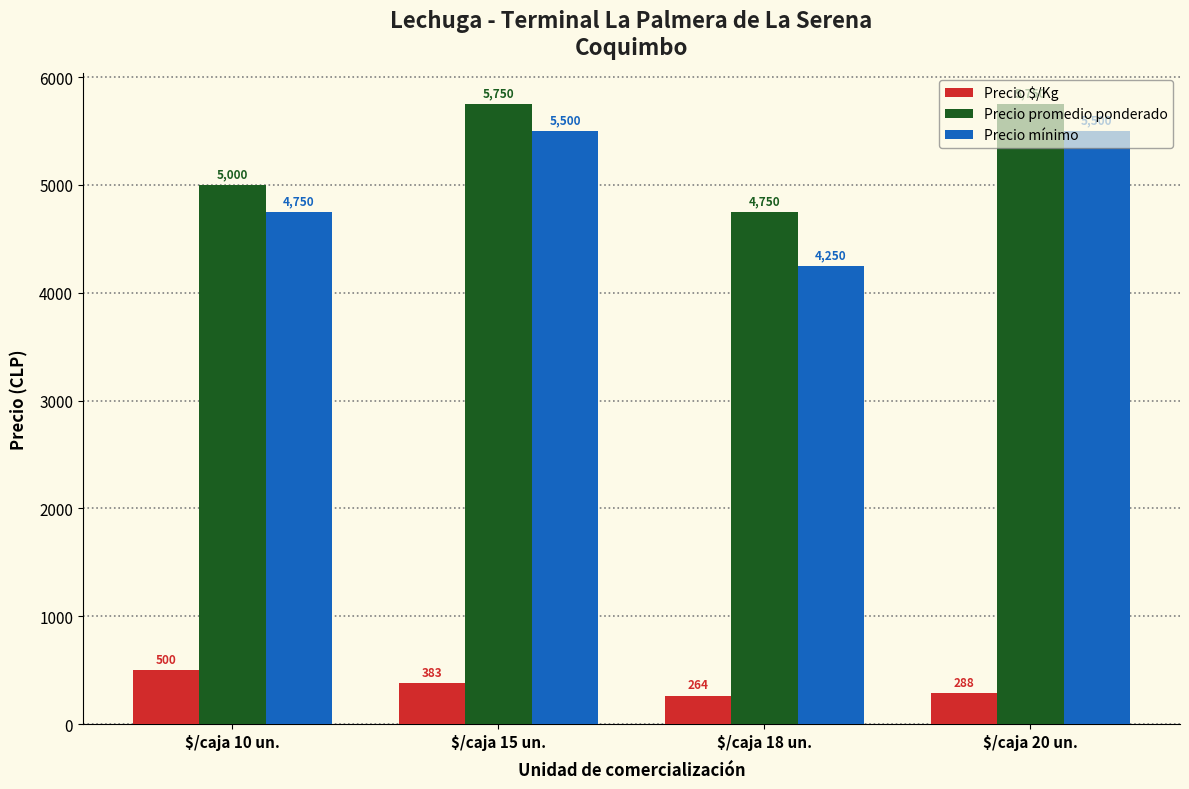

Are the bars grouped side by side (vs. stacked)?

Yes